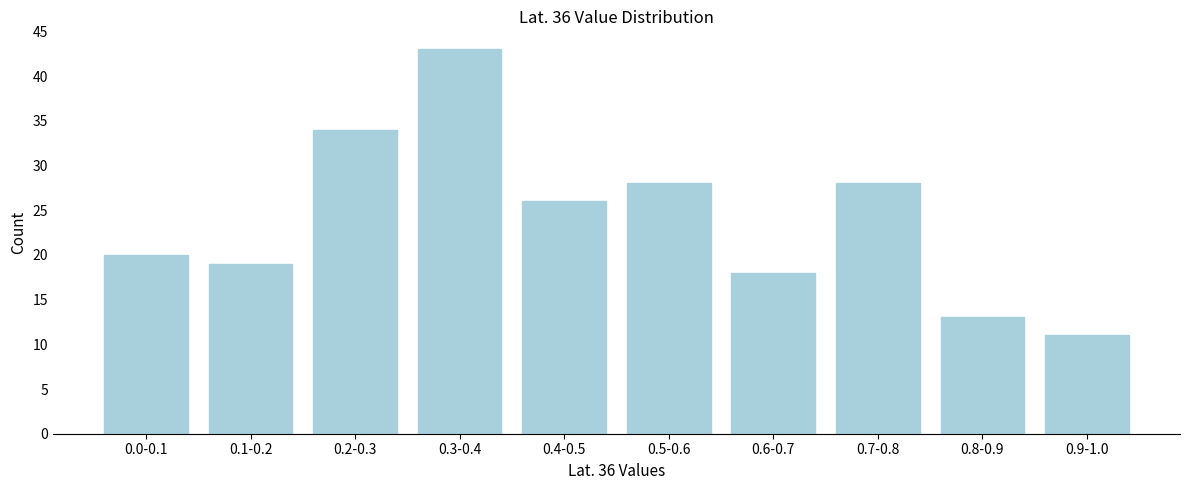

Reading left to right, transcribe all the data shown in this chart.

0.0-0.1=20	0.1-0.2=19	0.2-0.3=34	0.3-0.4=43	0.4-0.5=26	0.5-0.6=28	0.6-0.7=18	0.7-0.8=28	0.8-0.9=13	0.9-1.0=11